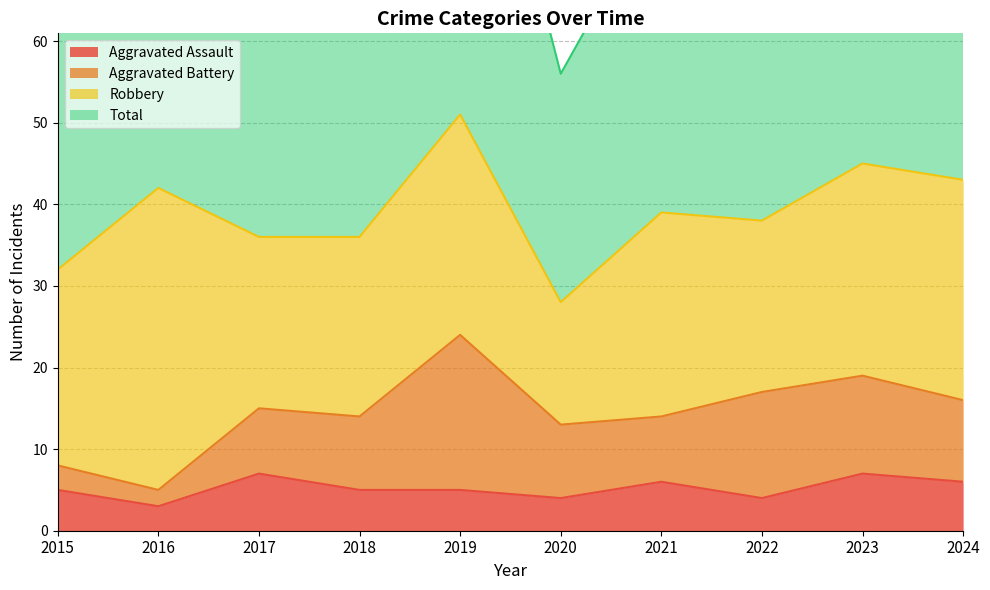

At which category is the sum across all series the highest?

2019